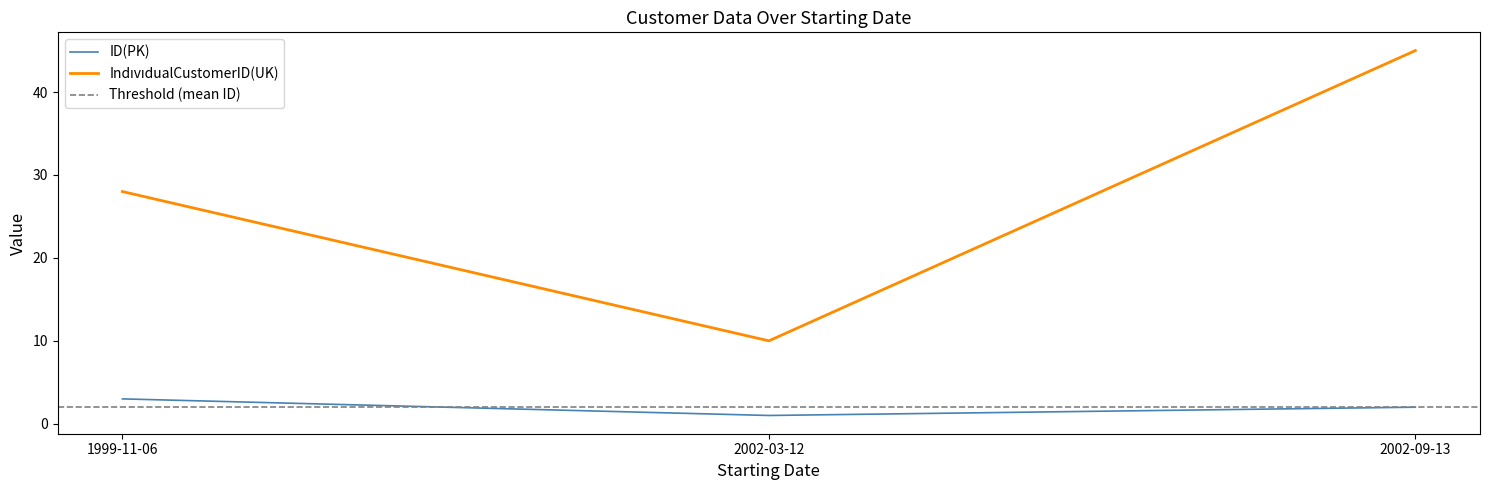

What is the label of the 2nd point from the right?

2002-03-12